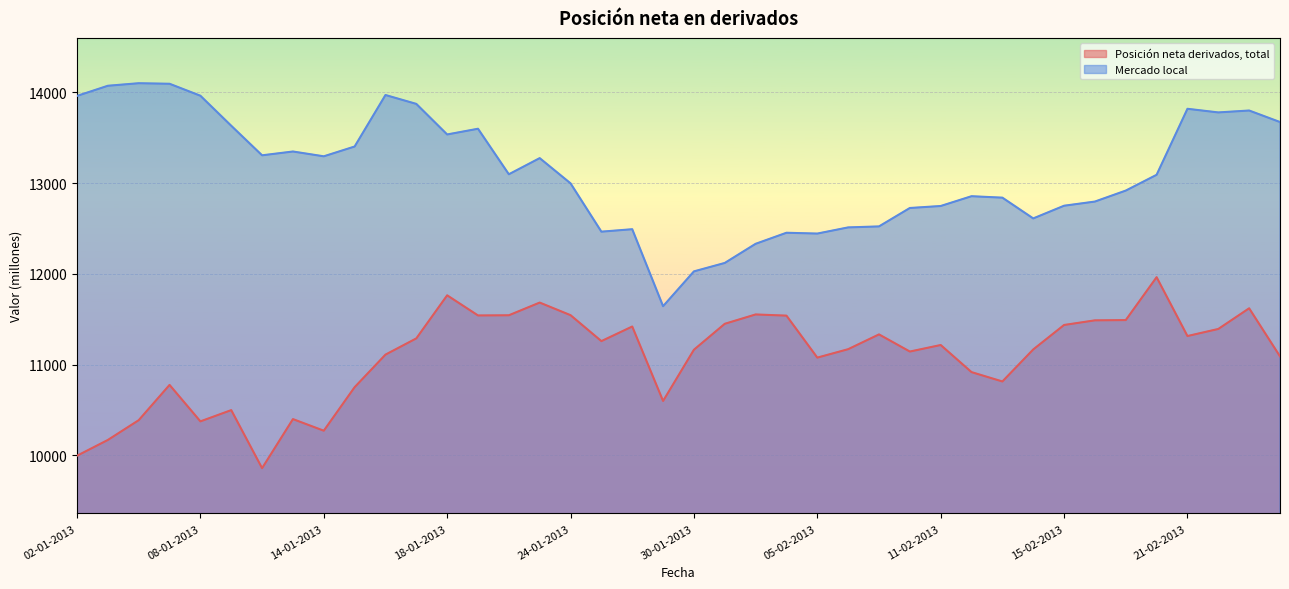

What are all the series names shown in the legend?

Posición neta derivados, total, Mercado local